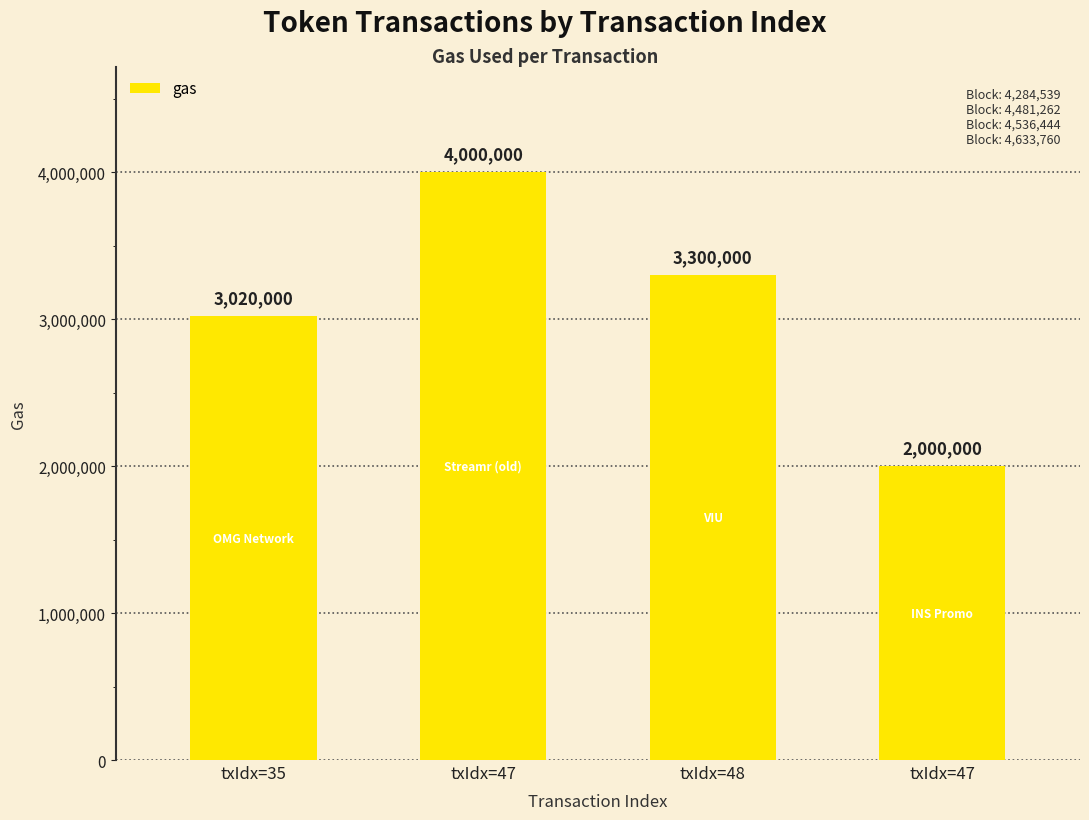

Does the chart contain stacked bars?

No